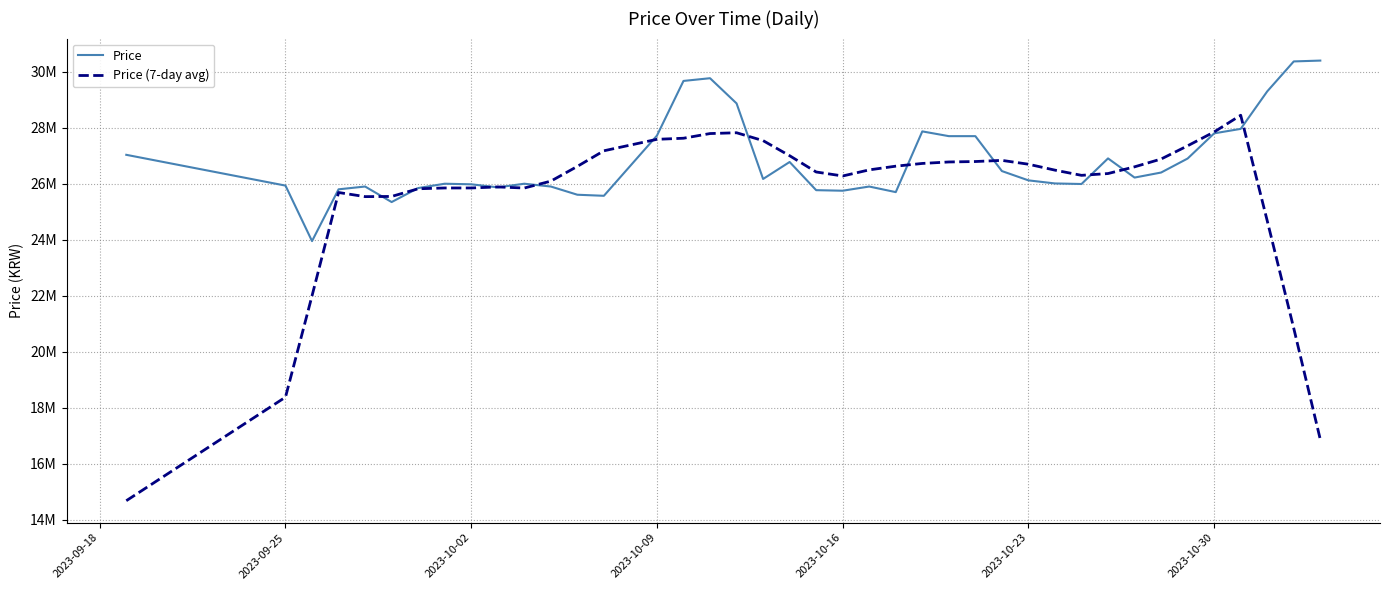

Which series has the widest spread of values?

Price (7-day avg)